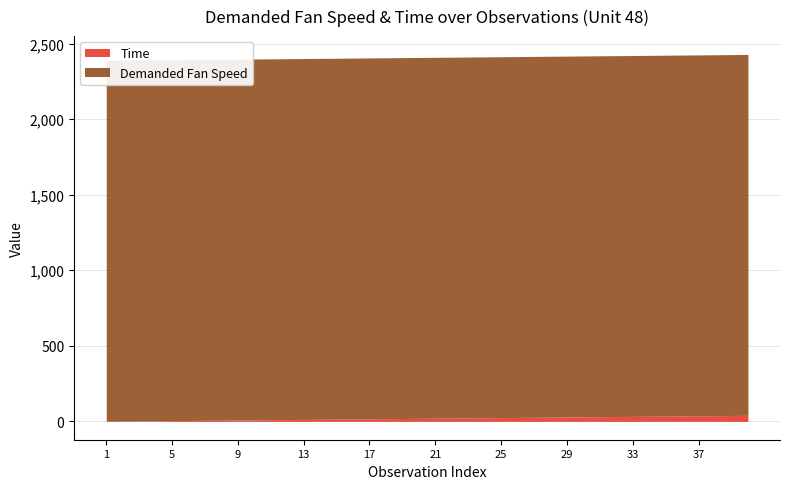

True or false: Demanded Fan Speed and Time cross at least once.

False